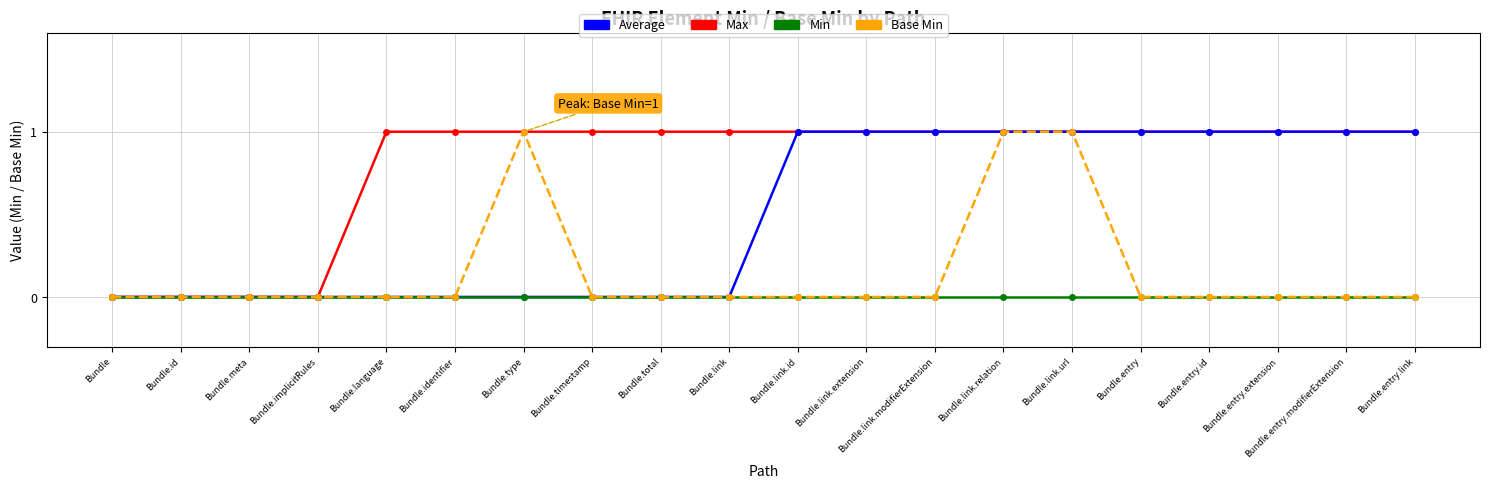

What is the value of the Base Min point at the 7th from the left?

1